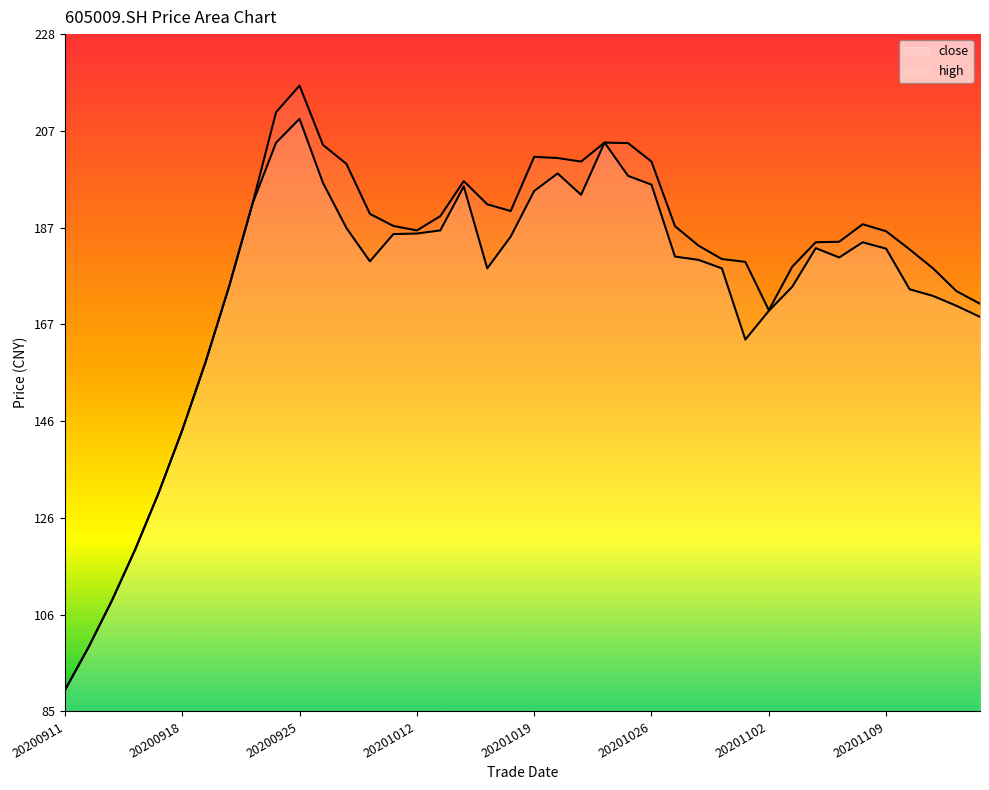

What position from the right is 18?

22